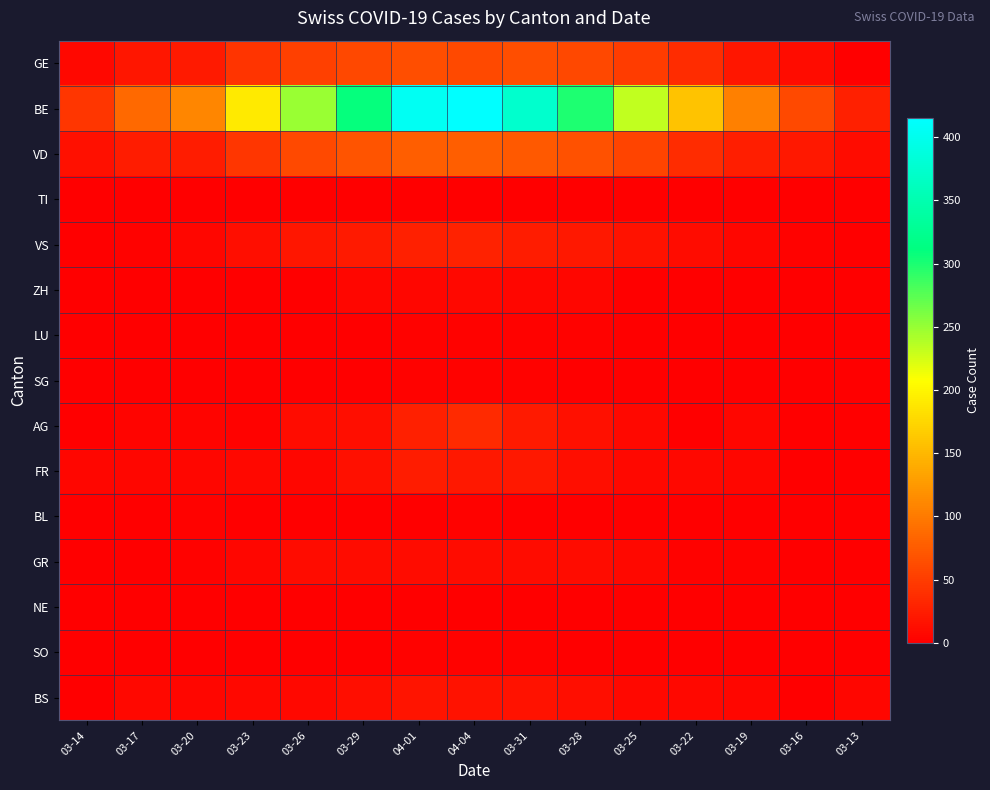

What is the difference between the highest and lowest values at 03-22?

160